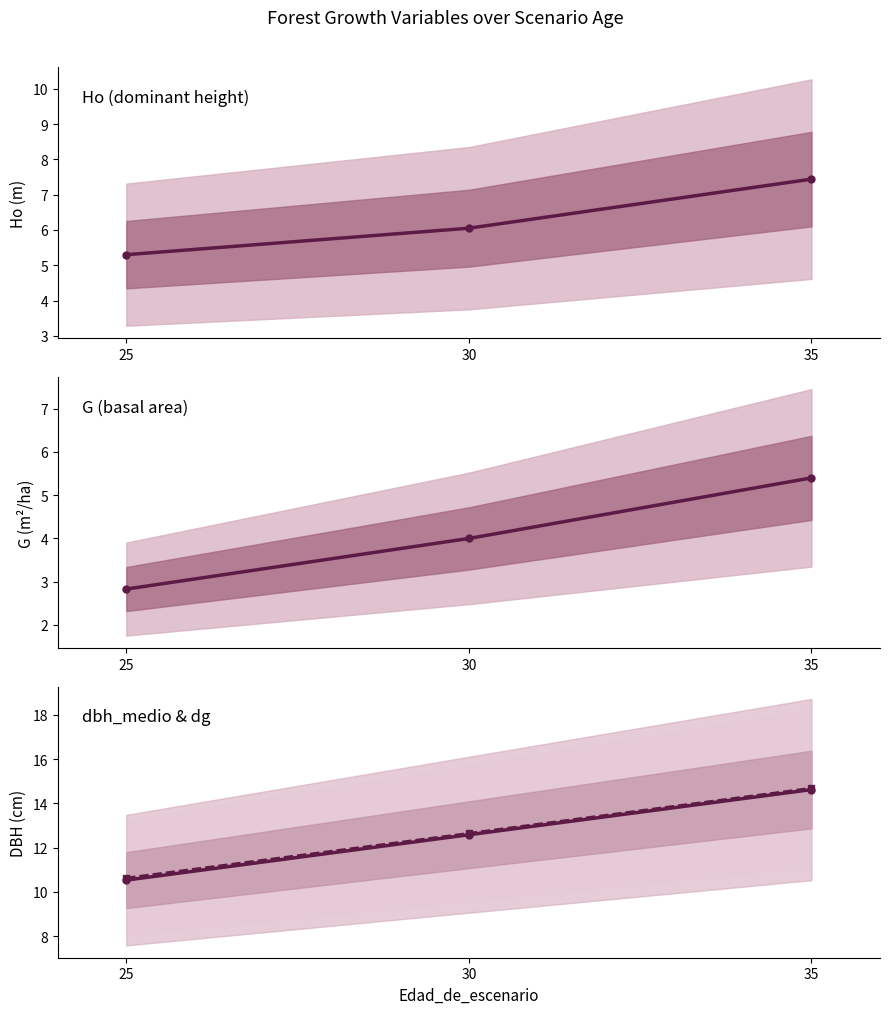

What is the smallest value displayed?

2.8